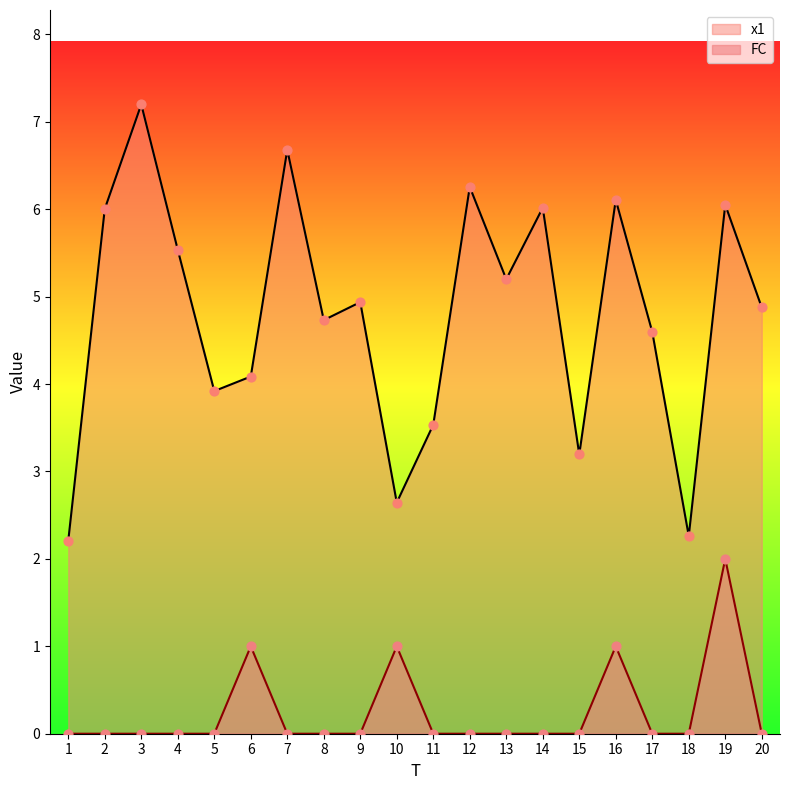

What is the total value across all series at 15?

3.2